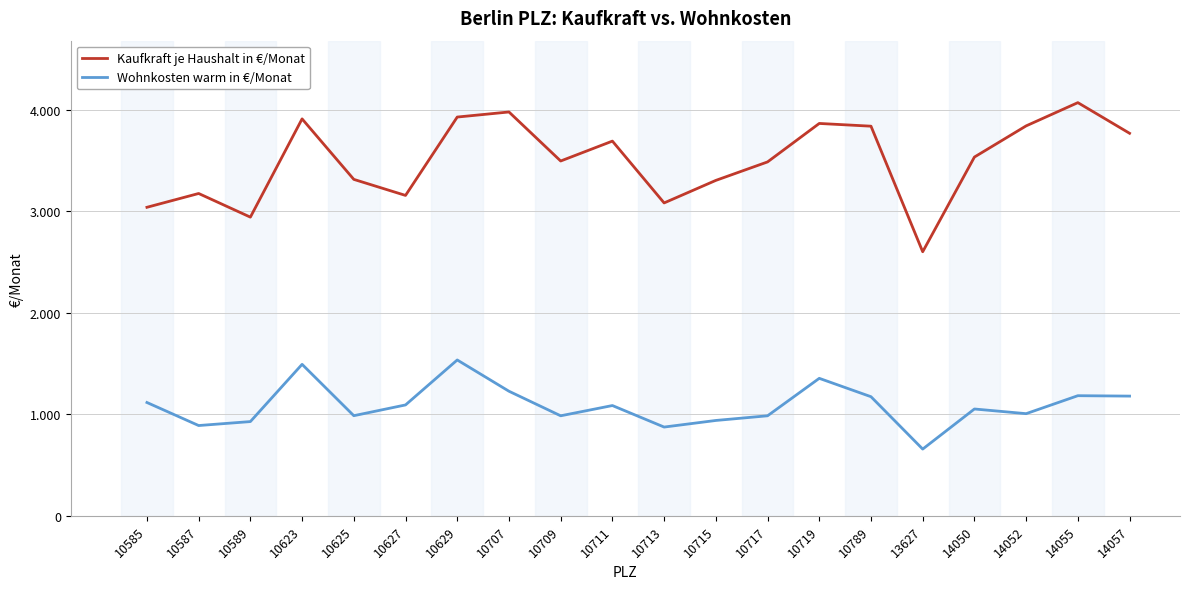

Does the chart display data point markers on the line(s)?

No